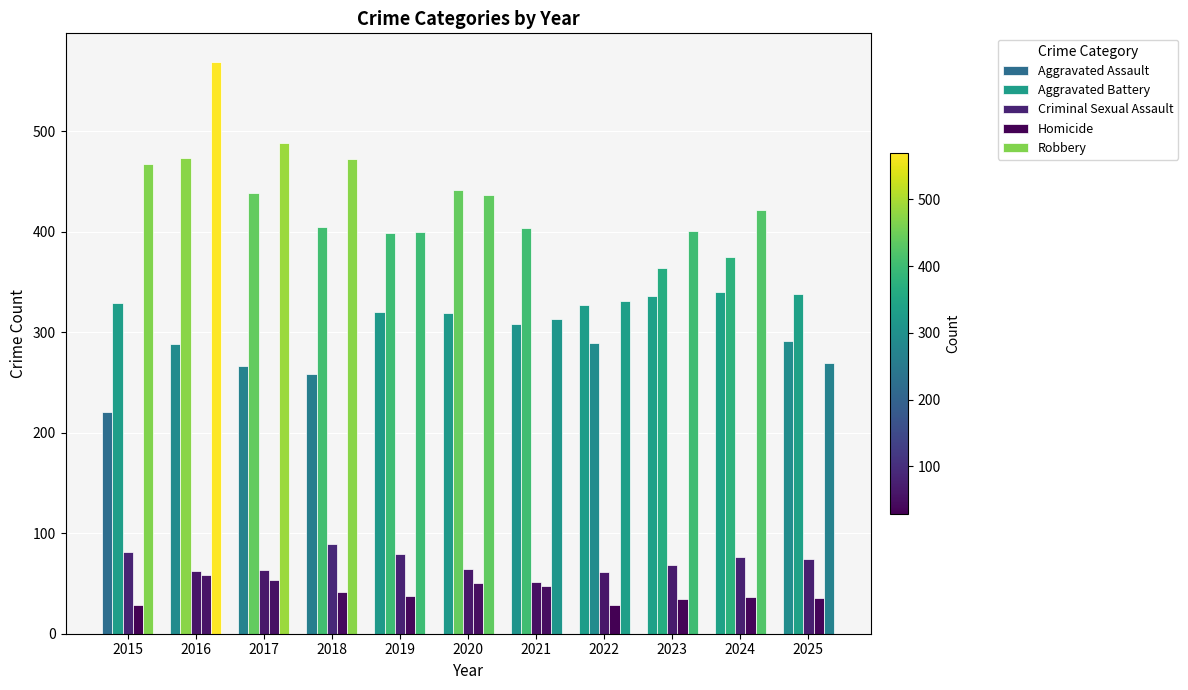

Which label corresponds to the largest value in the chart?

2016